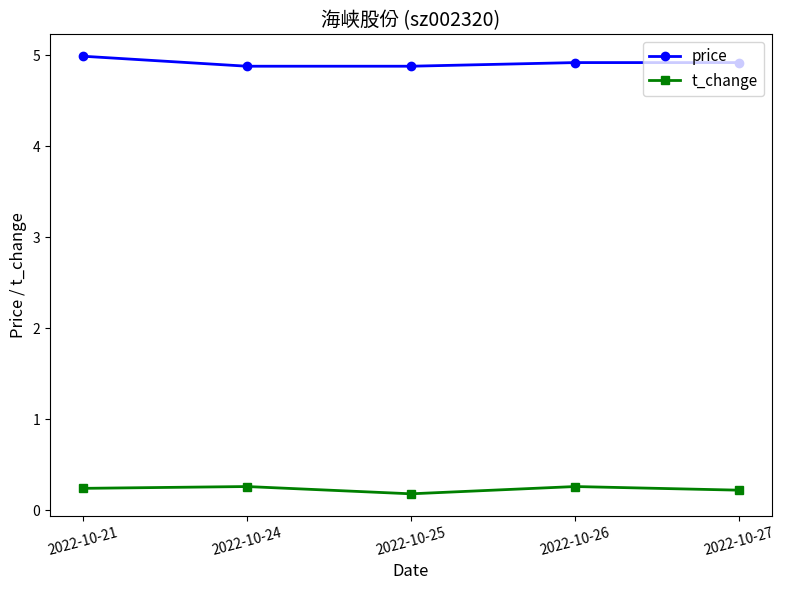

True or false: price and t_change intersect in this chart.

False